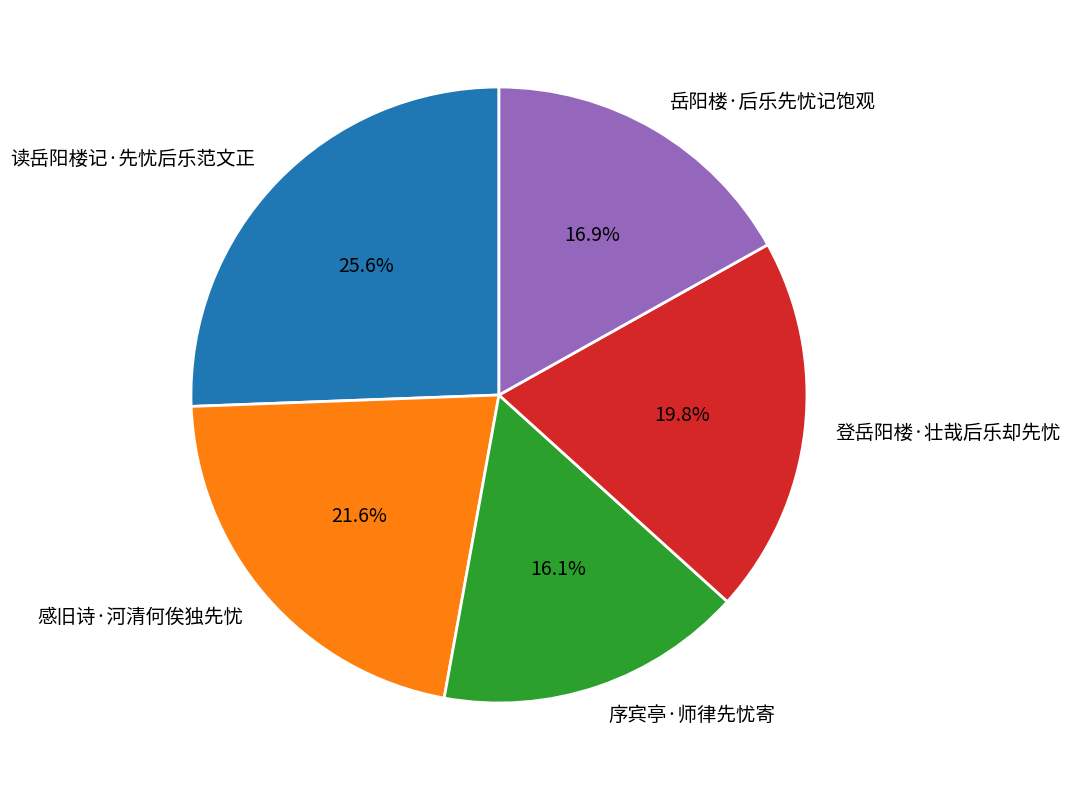

To the nearest percent, what is the average slice percentage?

20%